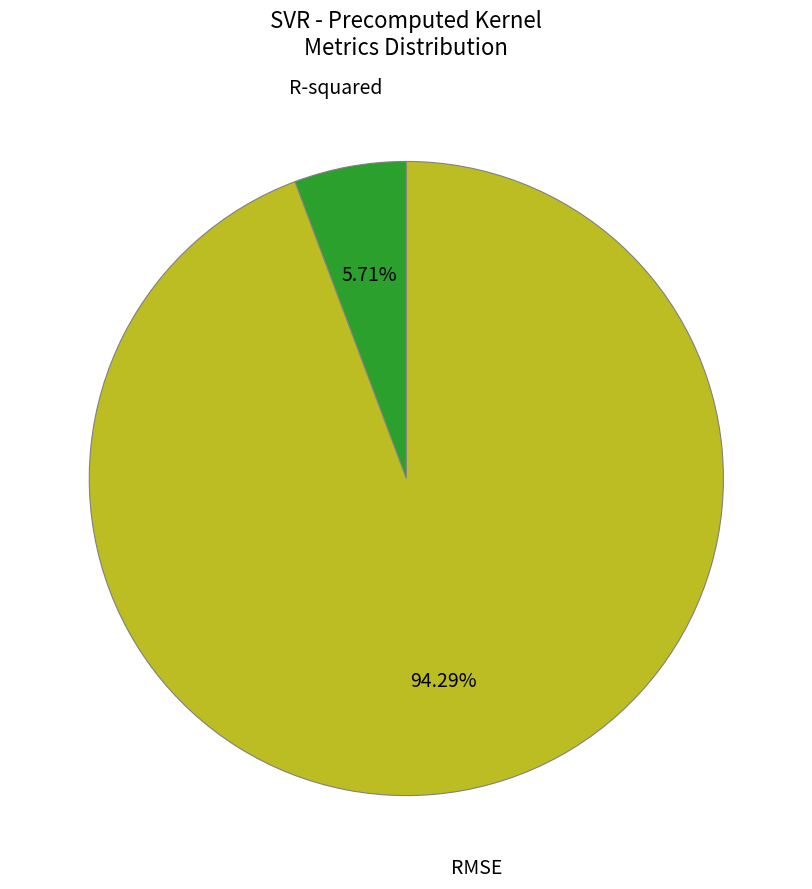

Which category has the smallest portion of the pie?

R-squared